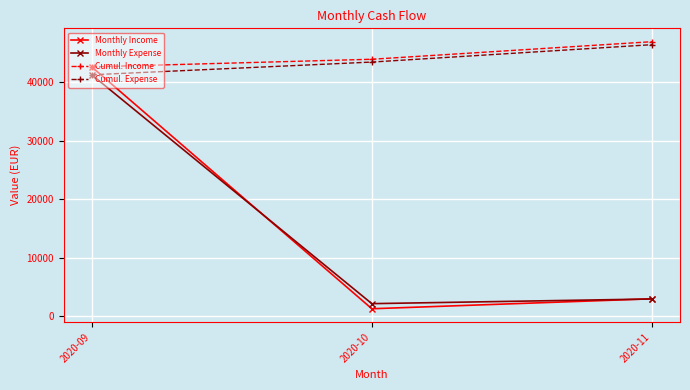

At which label does Cumul. Expense reach its peak?

2020-11